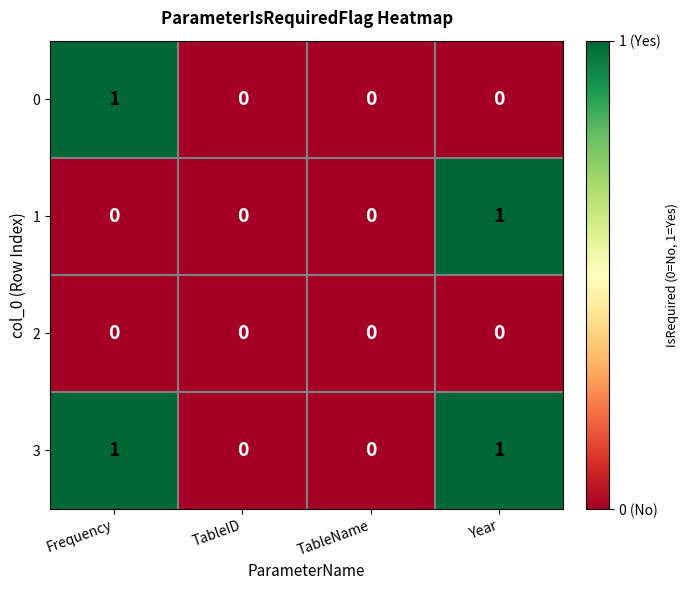

Count the 0 values in the range 0 to 1.

4